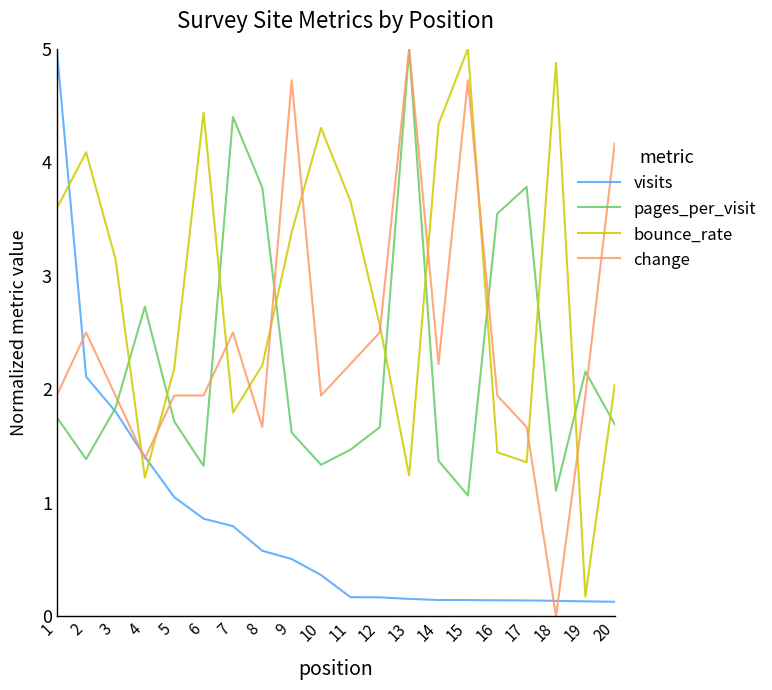

The value of change at 18 is 0.0. True or false?

True